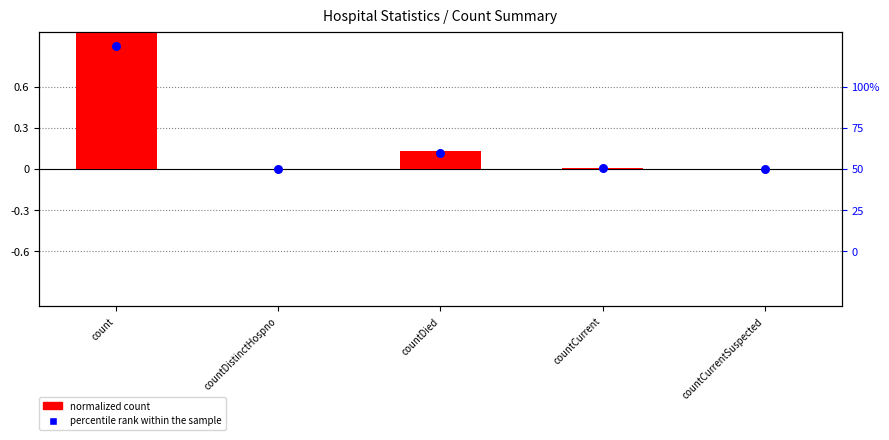

Which series reaches the minimum Y coordinate?

count (normalized)